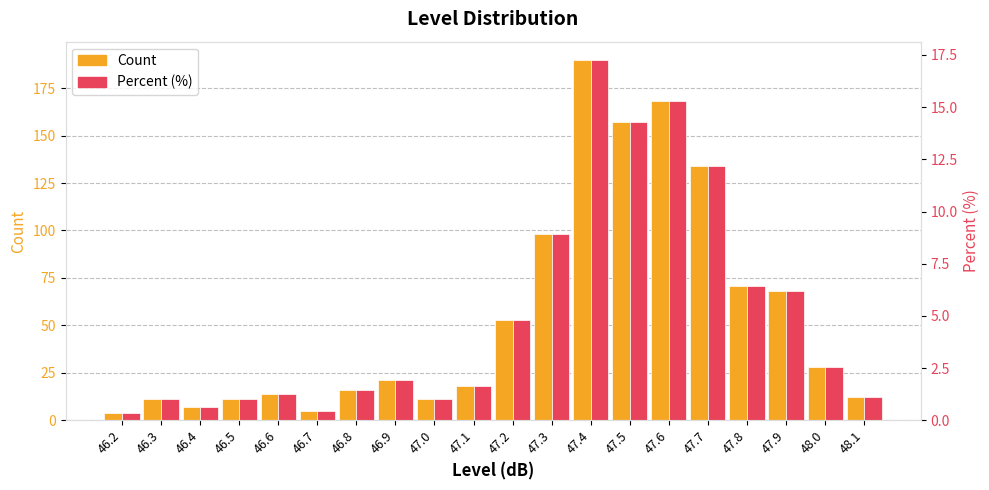

Which has a higher value, 46.3 or 47.2?

47.2